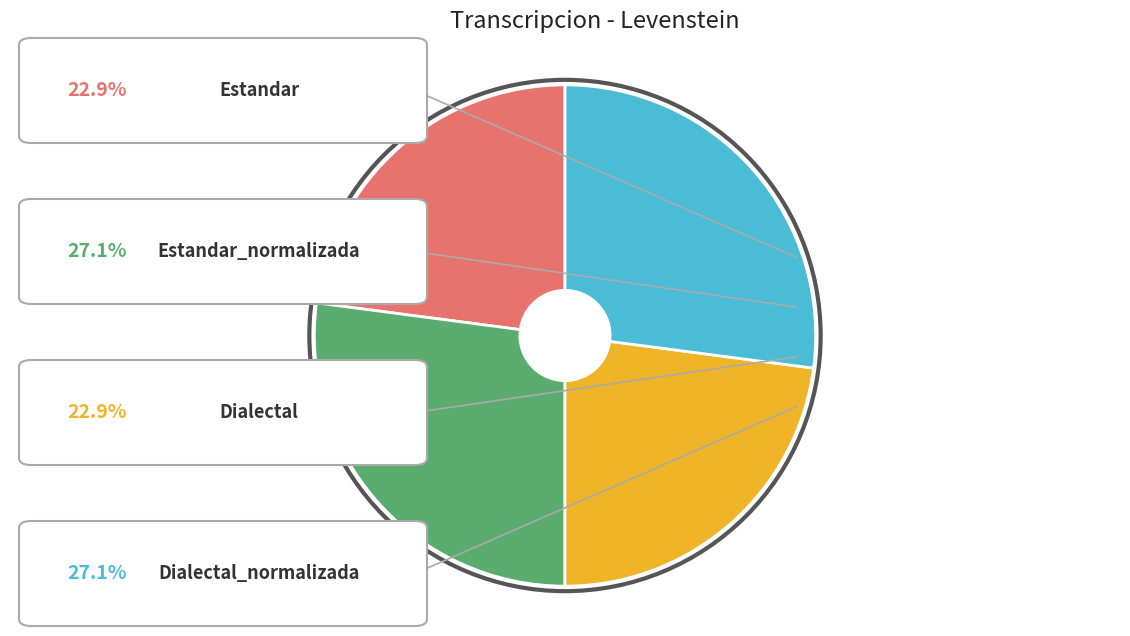

Is there any slice that represents more than half of the pie?

No